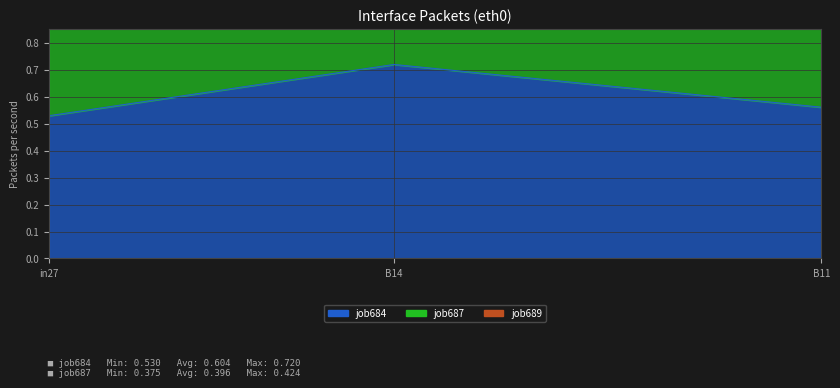

What position from the left is in27?

1